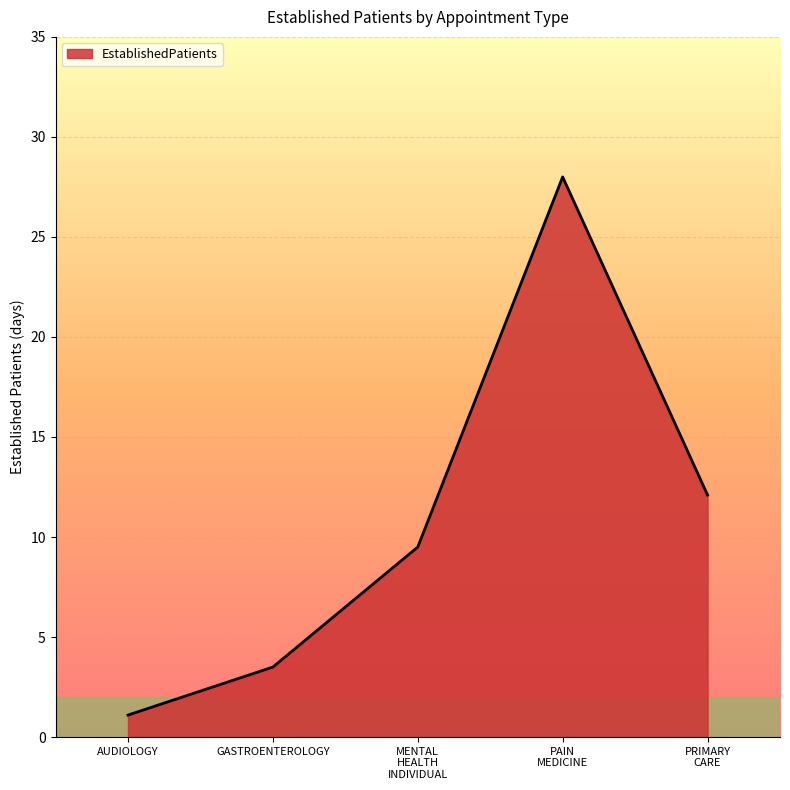

How many distinct data groups are displayed?

1